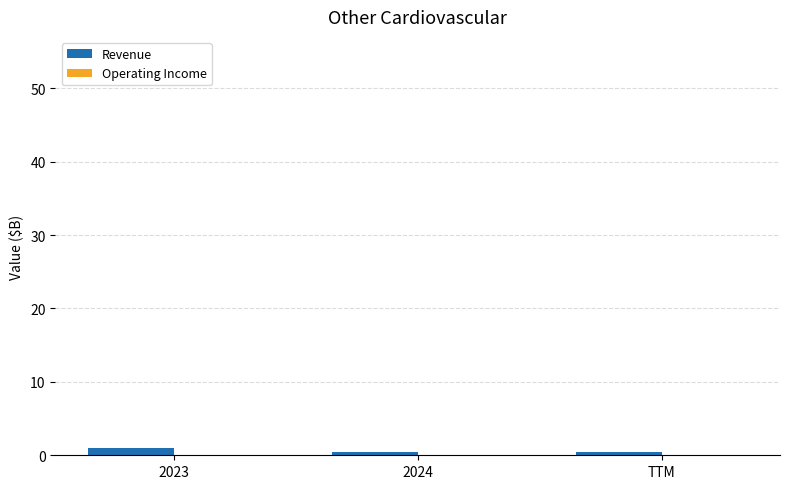

The Revenue series shows 1.0 at 2023. True or false?

True